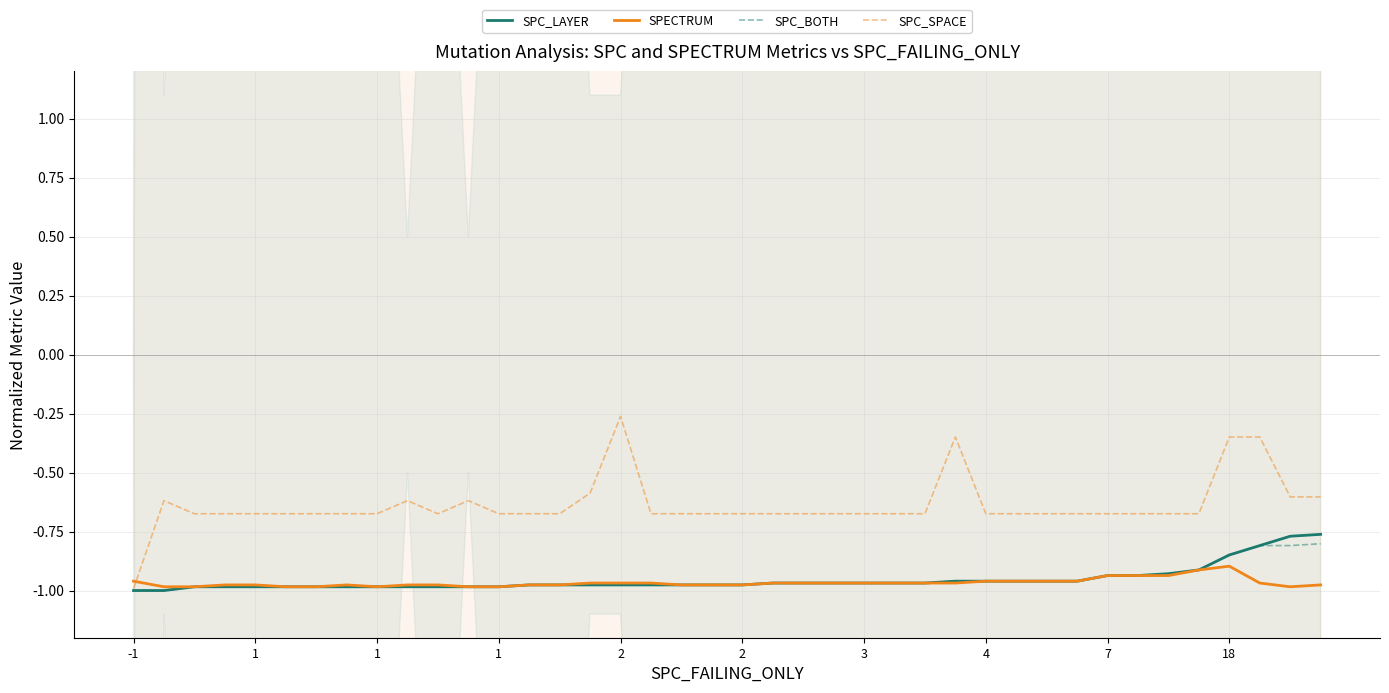

Reading right to left, transcribe all the data shown in this chart.

SPC_LAYER: -0.8	-0.8	-0.8	-0.8	-0.9	-0.9	-0.9	-0.9	-1.0	-1.0	-1.0	-1.0	-1.0	-1.0	-1.0	-1.0	-1.0	-1.0	-1.0	-1.0	-1.0	-1.0	-1.0	-1.0	-1.0	-1.0	-1.0	-1.0	-1.0	-1.0	-1.0	-1.0	-1.0	-1.0	-1.0	-1.0	-1.0	-1.0	-1.0	-1.0
SPECTRUM: -1.0	-1.0	-1.0	-0.9	-0.9	-0.9	-0.9	-0.9	-1.0	-1.0	-1.0	-1.0	-1.0	-1.0	-1.0	-1.0	-1.0	-1.0	-1.0	-1.0	-1.0	-1.0	-1.0	-1.0	-1.0	-1.0	-1.0	-1.0	-1.0	-1.0	-1.0	-1.0	-1.0	-1.0	-1.0	-1.0	-1.0	-1.0	-1.0	-1.0
SPC_BOTH: -0.8	-0.8	-0.8	-0.8	-0.9	-0.9	-0.9	-0.9	-1.0	-1.0	-1.0	-1.0	-1.0	-1.0	-1.0	-1.0	-1.0	-1.0	-1.0	-1.0	-1.0	-1.0	-1.0	-1.0	-1.0	-1.0	-1.0	-1.0	-1.0	-1.0	-1.0	-1.0	-1.0	-1.0	-1.0	-1.0	-1.0	-1.0	-1.0	-1.0
SPC_SPACE: -0.6	-0.6	-0.3	-0.3	-0.7	-0.7	-0.7	-0.7	-0.7	-0.7	-0.7	-0.7	-0.3	-0.7	-0.7	-0.7	-0.7	-0.7	-0.7	-0.7	-0.7	-0.7	-0.7	-0.3	-0.6	-0.7	-0.7	-0.7	-0.6	-0.7	-0.6	-0.7	-0.7	-0.7	-0.7	-0.7	-0.7	-0.7	-0.6	-1.0